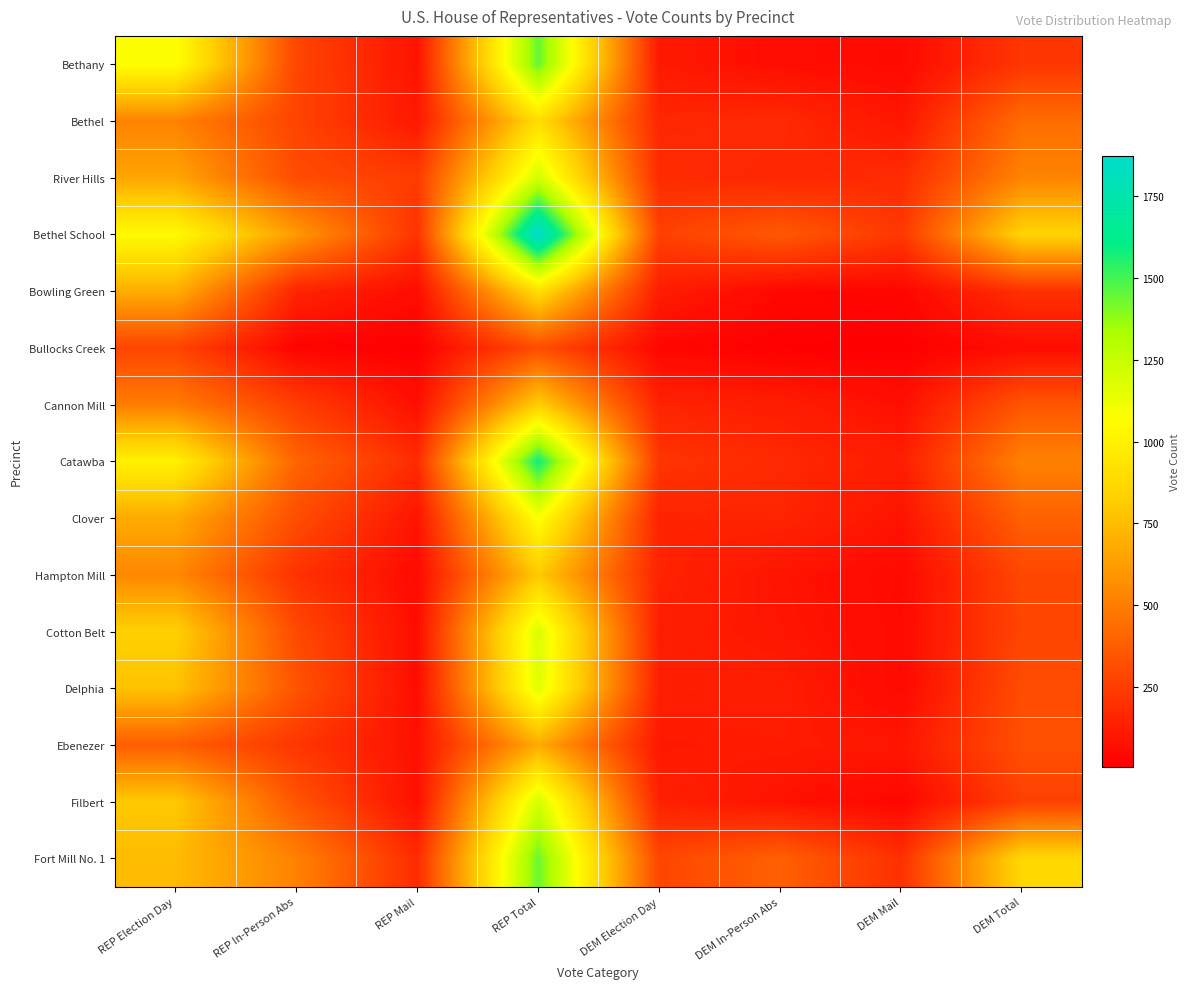

What is the total value across all series at REP In-Person Abs?

4541